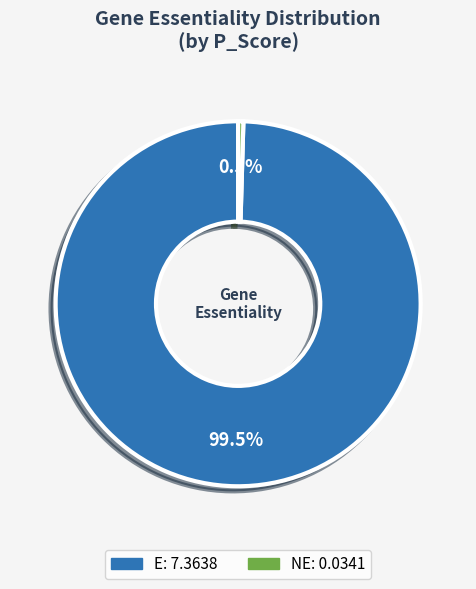

Is there any slice that represents more than half of the pie?

Yes